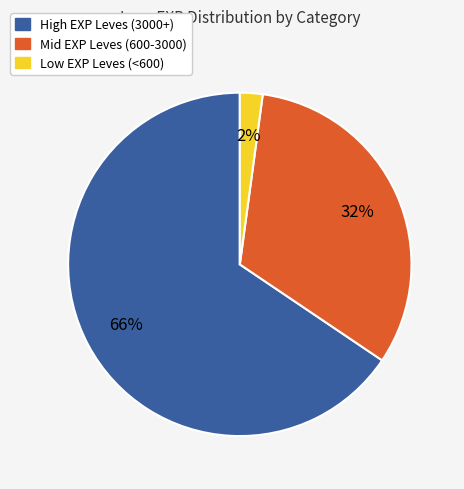

To the nearest percent, what is the average slice percentage?

33%